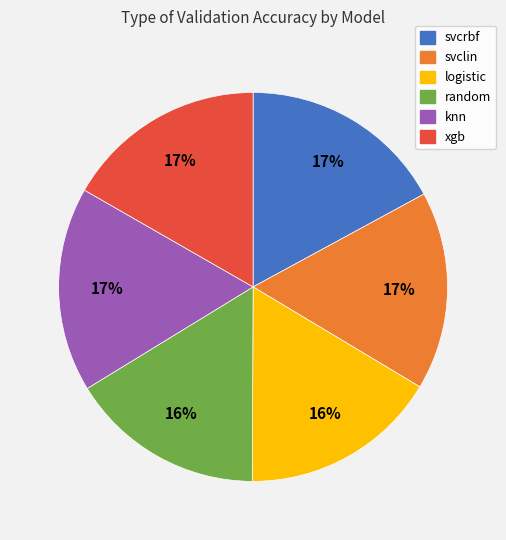

Do svclin and knn together represent more than half of the pie?

No